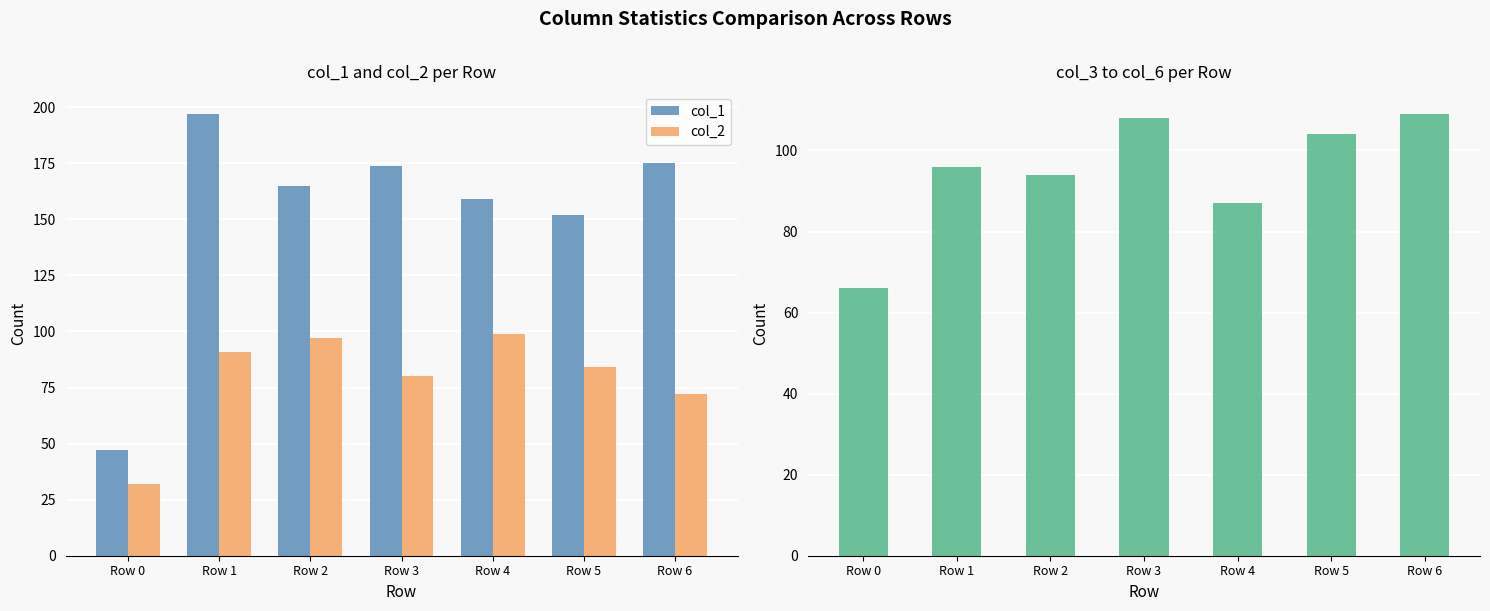

At which label does col_3+col_4+col_5+col_6 first exceed 96?

Row 3